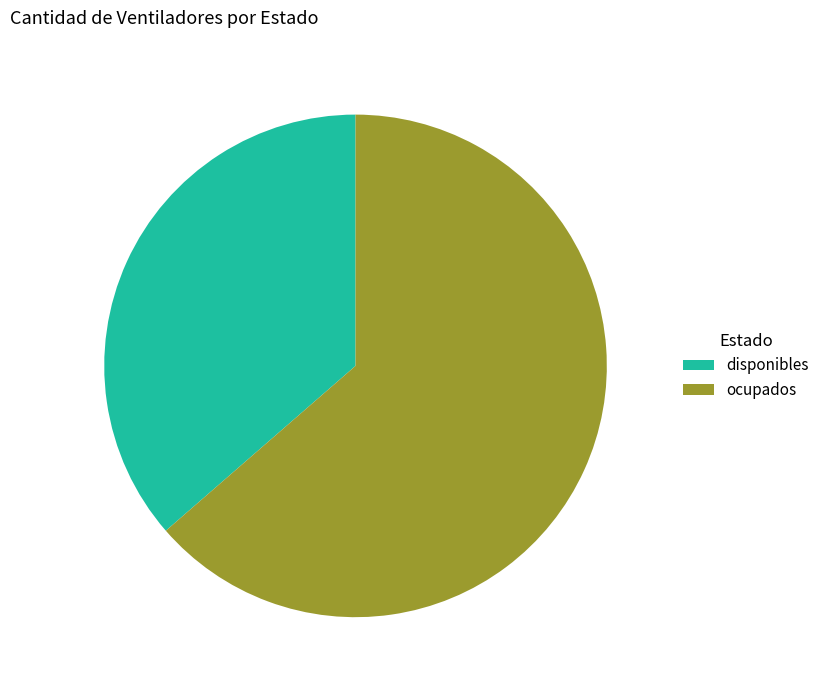

Approximately how many times larger is the value at disponibles compared to ocupados?

0.6